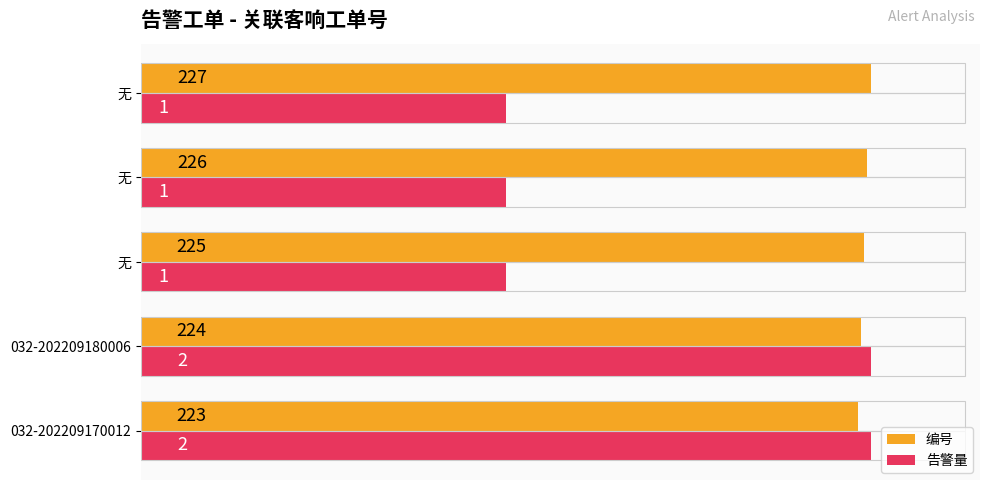

What are all the series names shown in the legend?

编号, 告警量